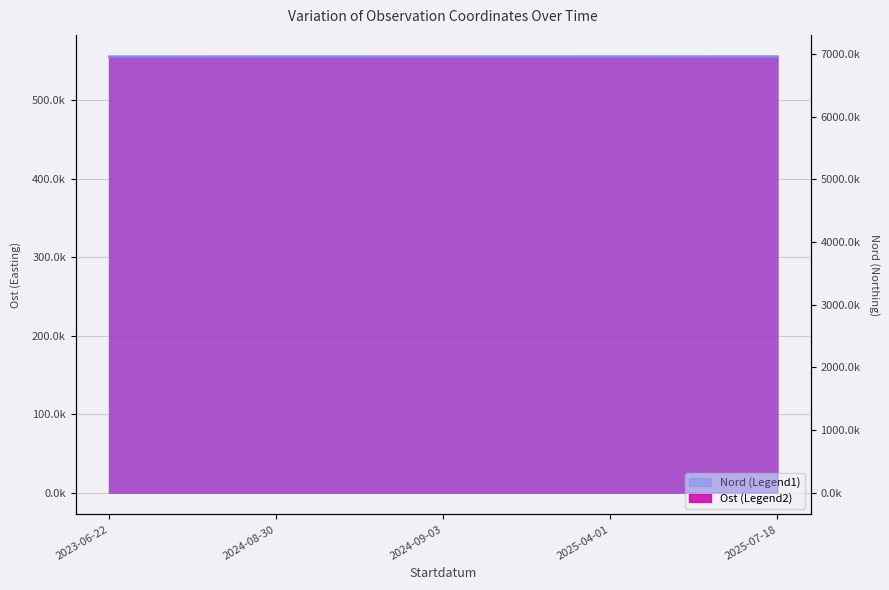

True or false: Nord and Ost intersect in this chart.

False